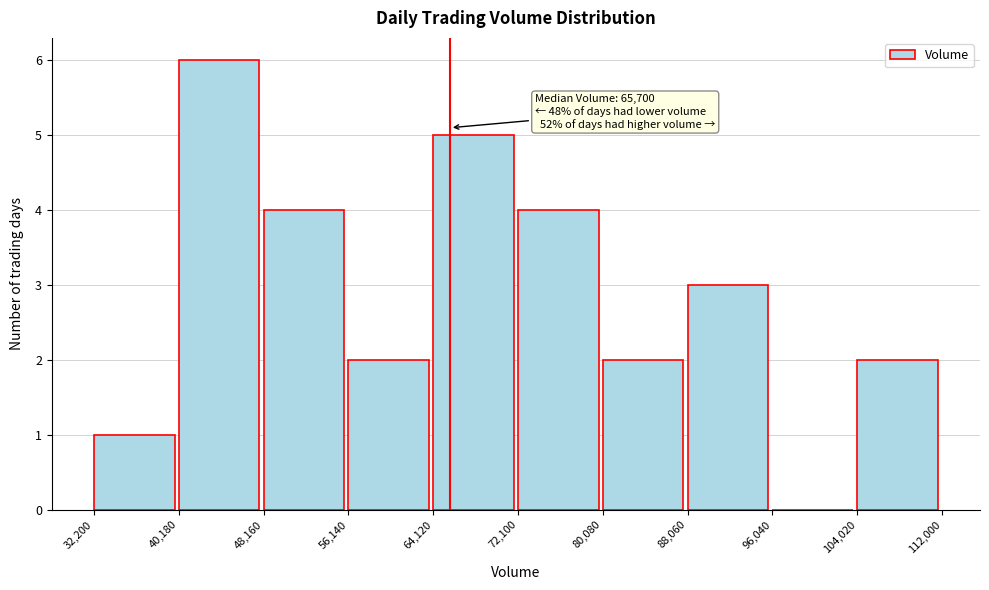

Which range on the x-axis has the tallest bar?

40,180 to 48,160